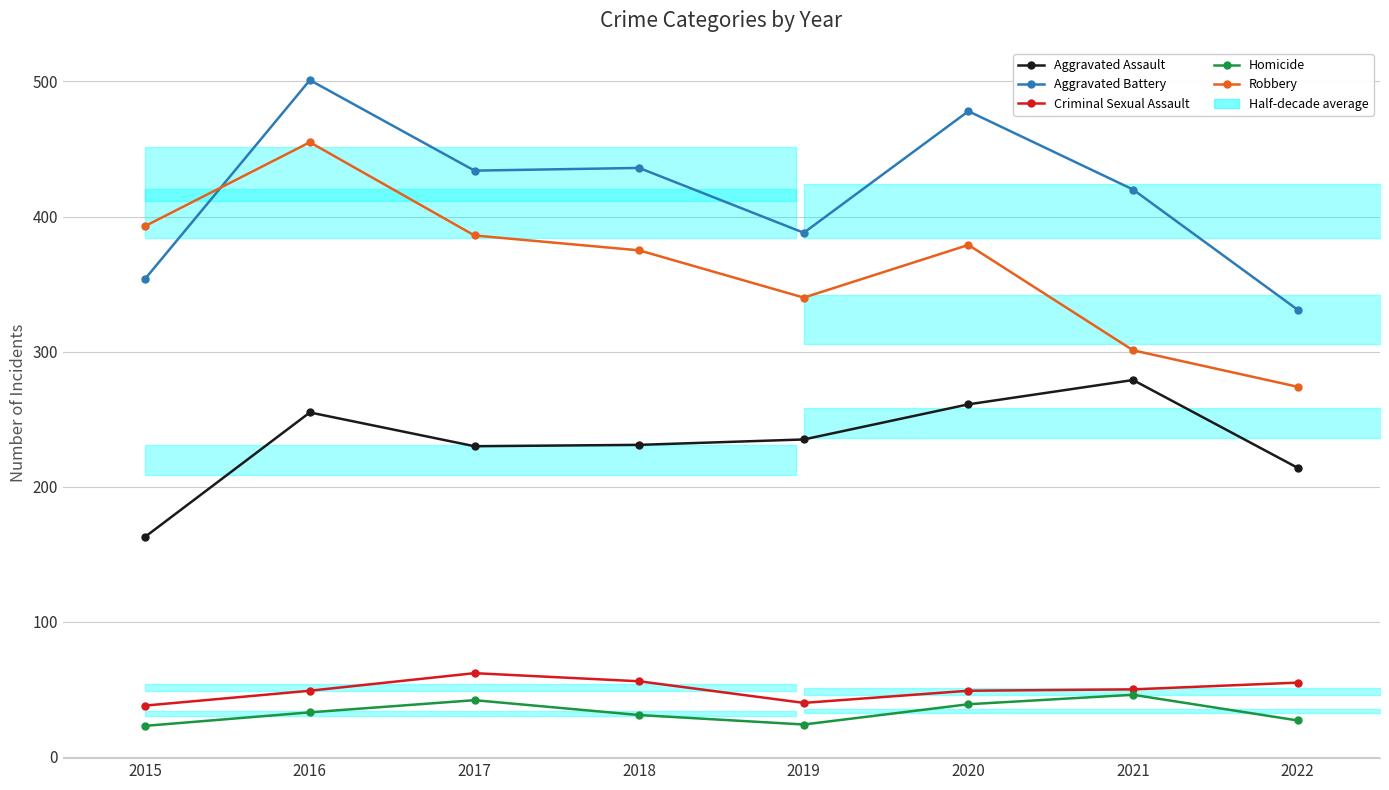

What is the greatest value displayed?

501